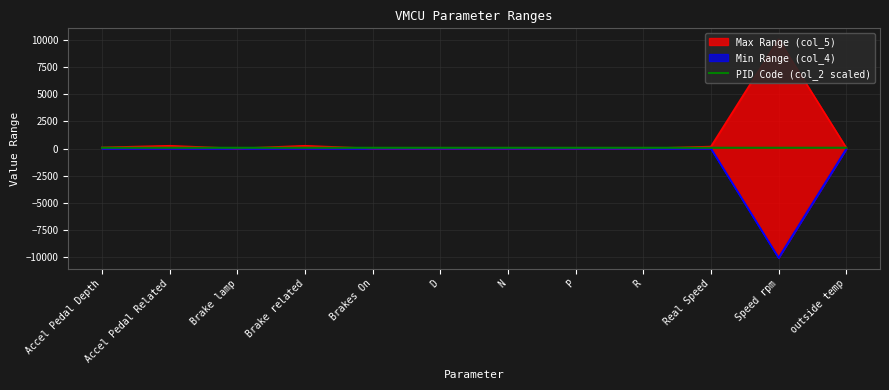

What is the label of the 7th point from the right?

D